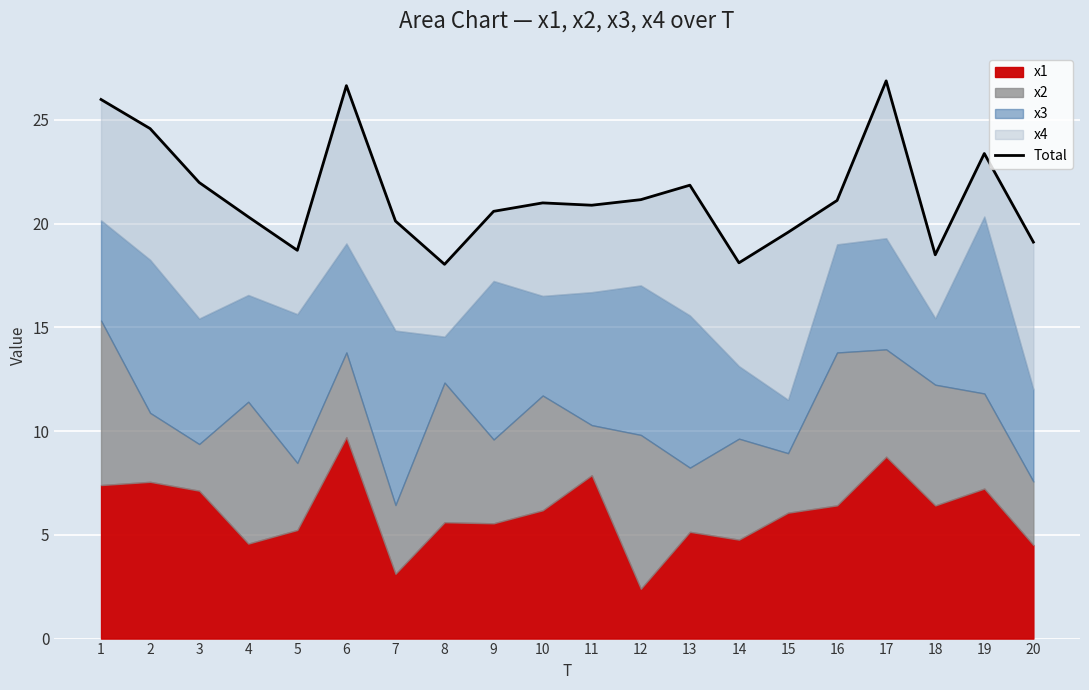

What is the change in value from 1 to 3?

-4.0